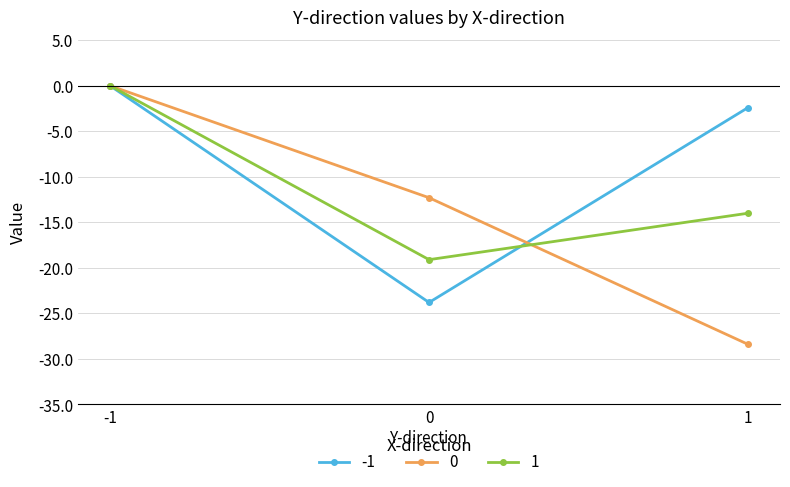

Rank the categories by 1 value from lowest to highest.

0, 1, -1